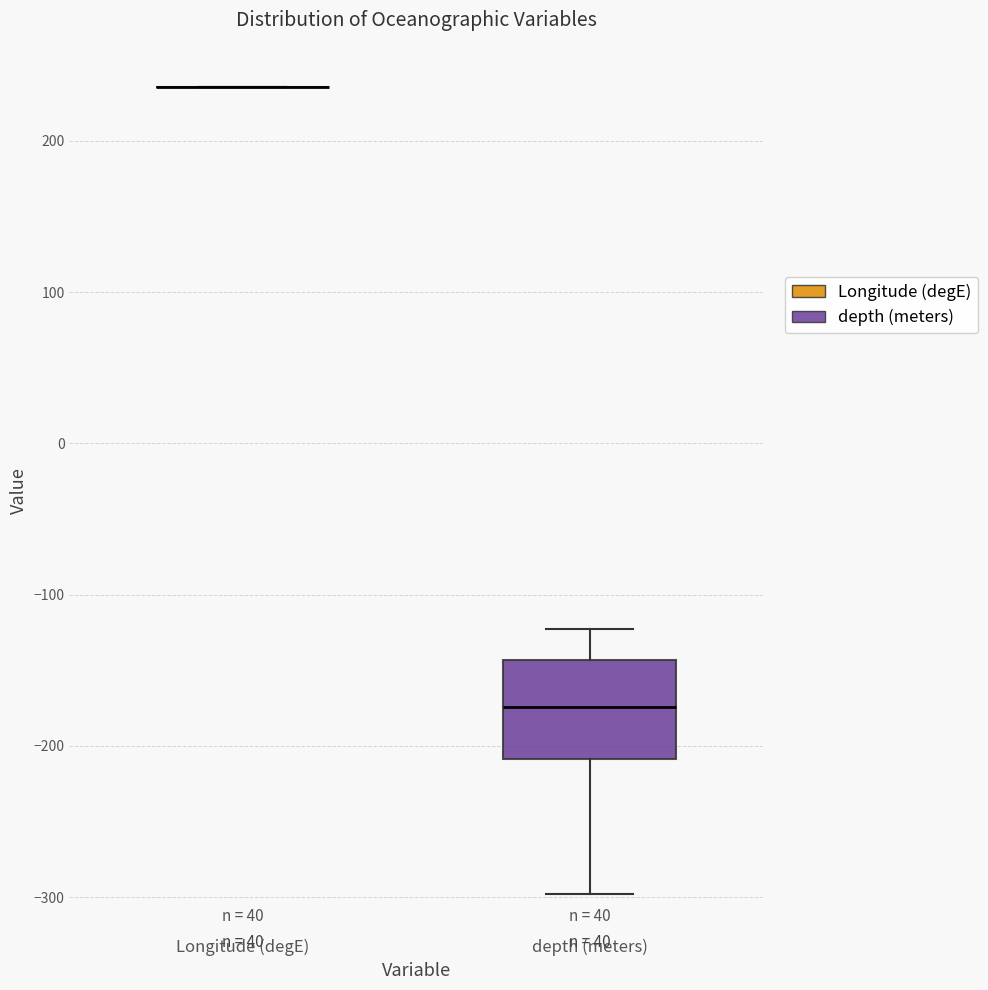

Reading left to right, transcribe this box plot: for each box, give where its median line is, the range the box spans, and where its two whiskers end, as read against the y-axis. The values are not printed on the chart, so give them approximately, as read against the axis.

Longitude (degE): box collapsed to a line at 240, whiskers 240 to 240
depth (meters): median -170, box -210 to -140, whiskers -300 to -120